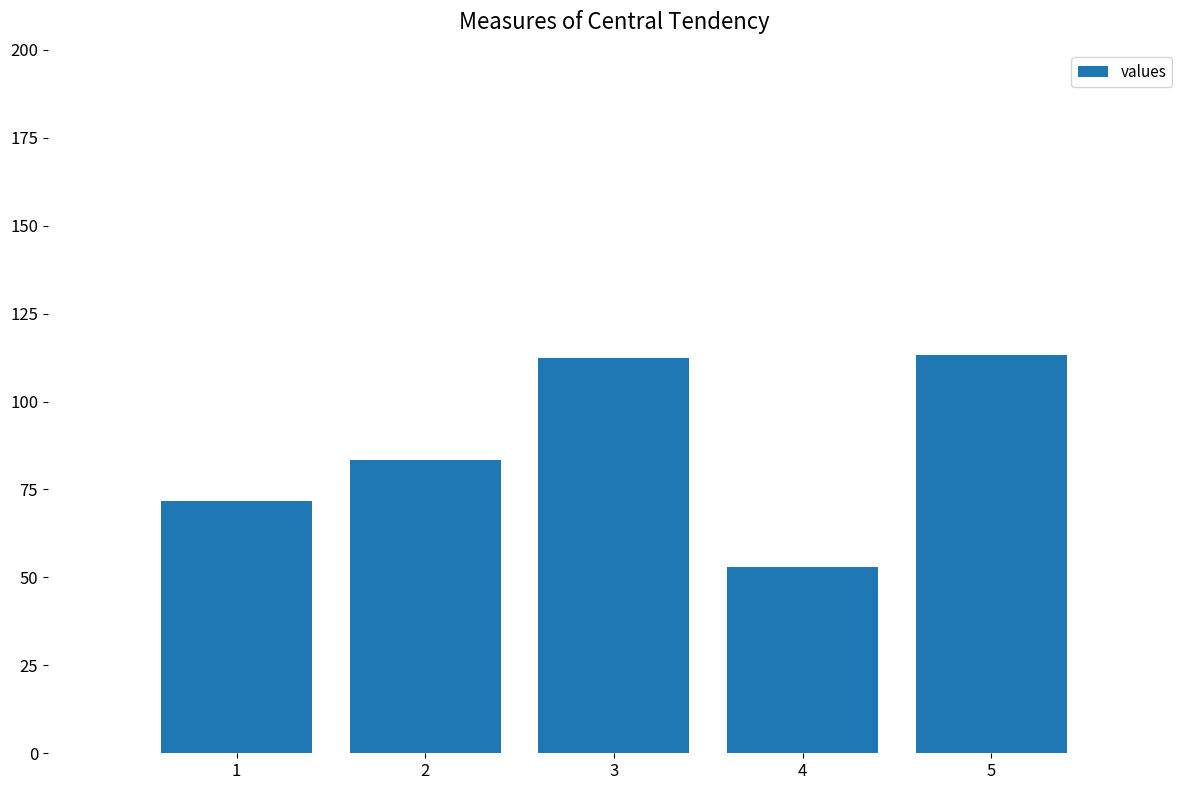

Reading right to left, extract all data points from this chart.

113.4	52.9	112.5	83.5	71.6